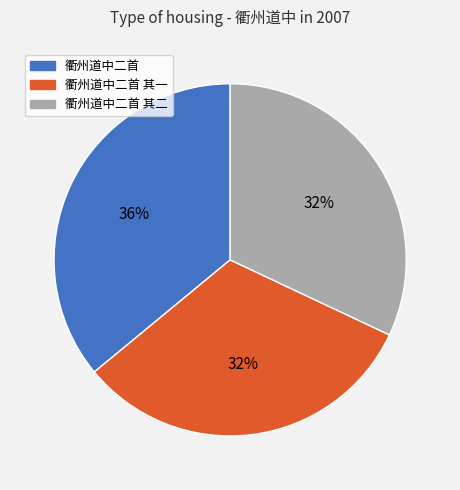

To the nearest percent, what is the average slice percentage?

33%